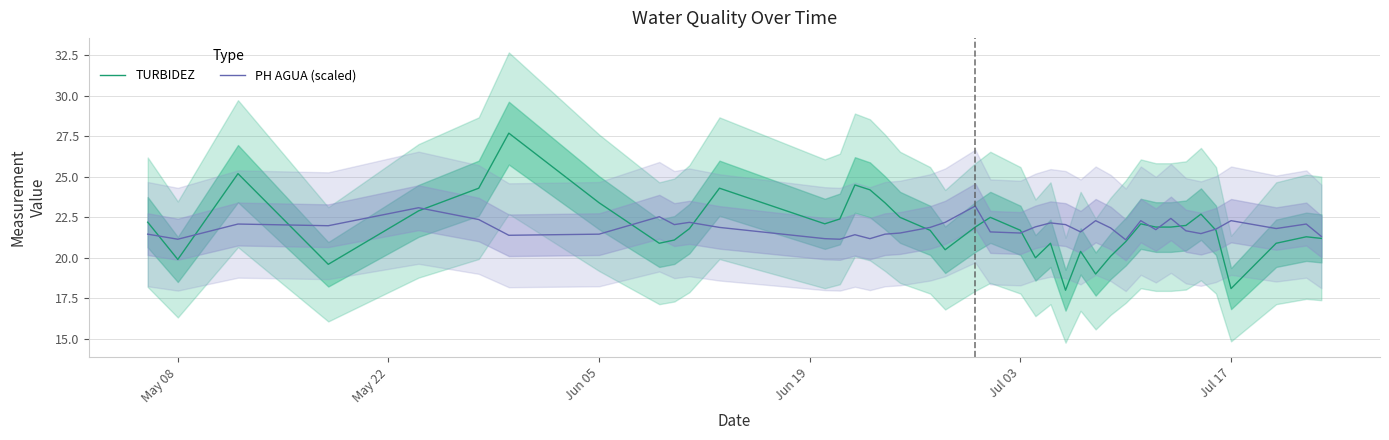

How many categories are shown in the chart?

40